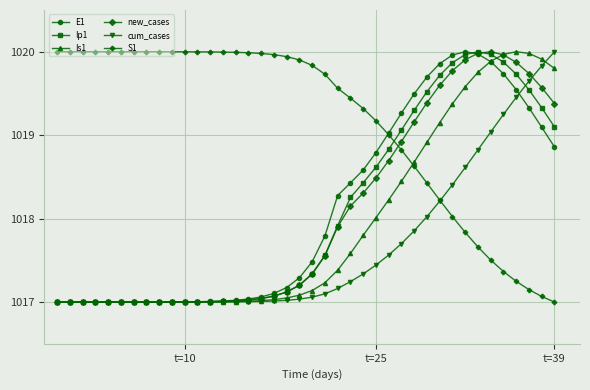

How many lines are shown in the chart?

6